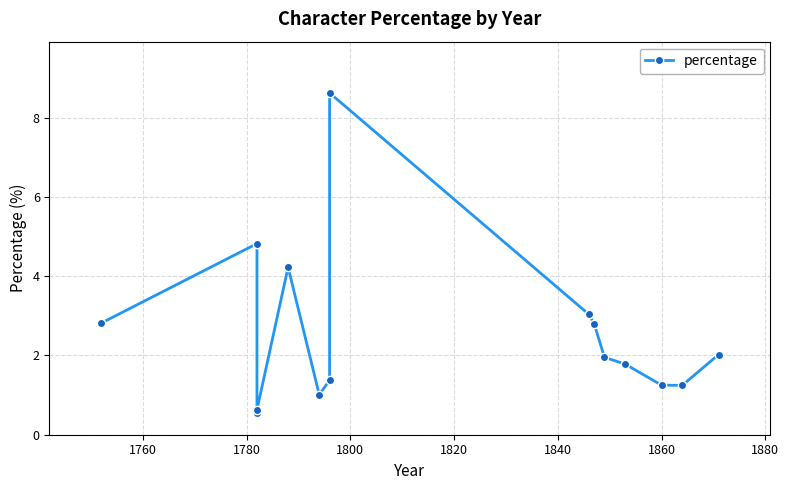

True or false: the data shows 1.9 at 1860.

False